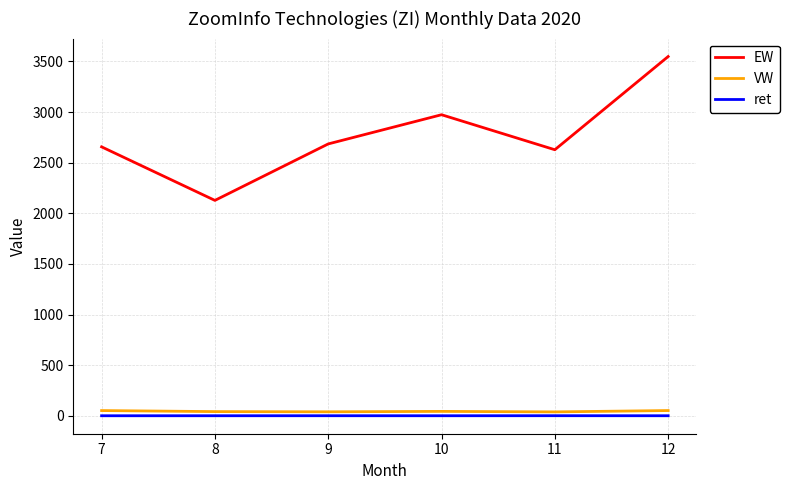

At how many categories does at least one series exceed 1694?

6